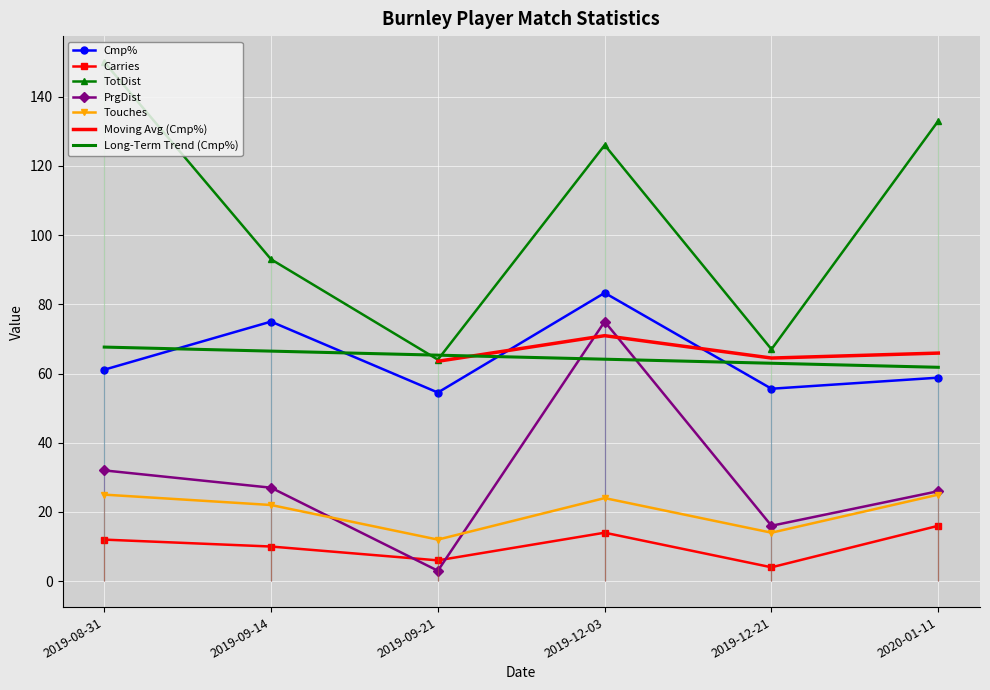

Reading right to left, list all the values displayed in this chart.

Cmp%: 2020-01-11=58.8	2019-12-21=55.6	2019-12-03=83.3	2019-09-21=54.5	2019-09-14=75.0	2019-08-31=61.1
Carries: 2020-01-11=16.0	2019-12-21=4.0	2019-12-03=14.0	2019-09-21=6.0	2019-09-14=10.0	2019-08-31=12.0
TotDist: 2020-01-11=133.0	2019-12-21=67.0	2019-12-03=126.0	2019-09-21=64.0	2019-09-14=93.0	2019-08-31=150.0
PrgDist: 2020-01-11=26.0	2019-12-21=16.0	2019-12-03=75.0	2019-09-21=3.0	2019-09-14=27.0	2019-08-31=32.0
Touches: 2020-01-11=25.0	2019-12-21=14.0	2019-12-03=24.0	2019-09-21=12.0	2019-09-14=22.0	2019-08-31=25.0